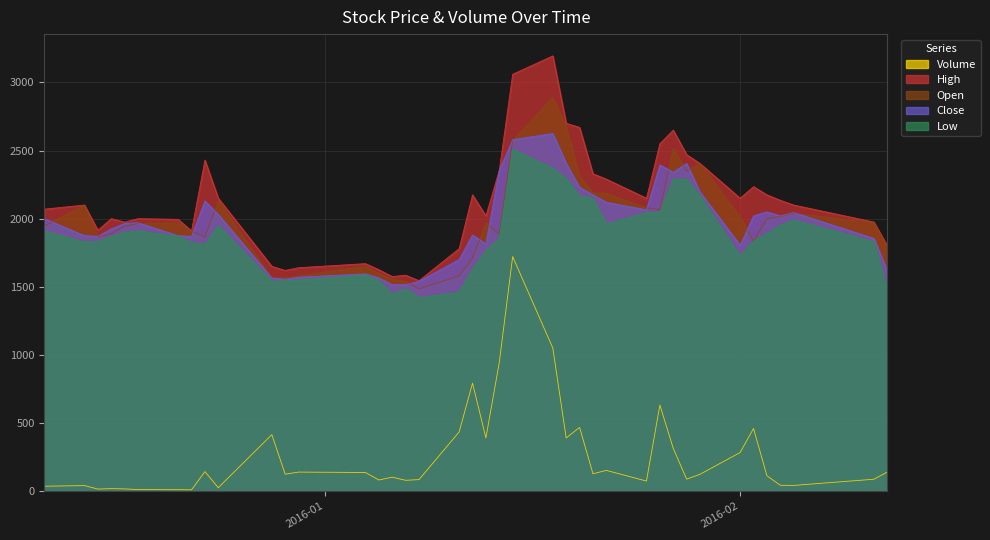

True or false: Open and Volume intersect in this chart.

False